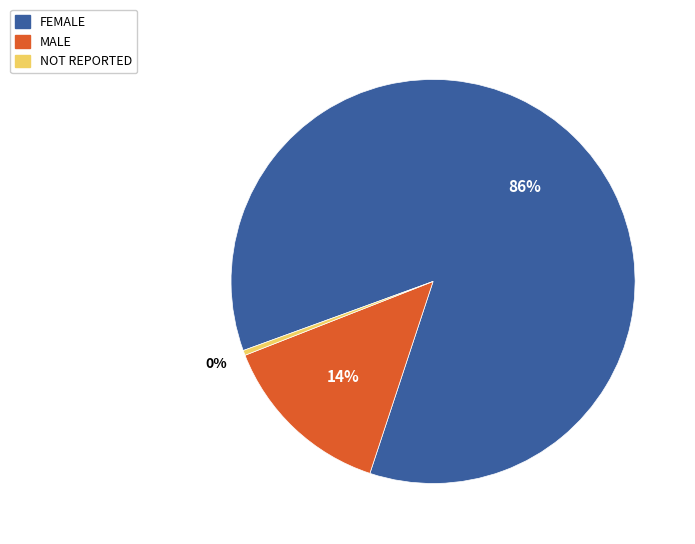

Which has a higher value, MALE or FEMALE?

FEMALE